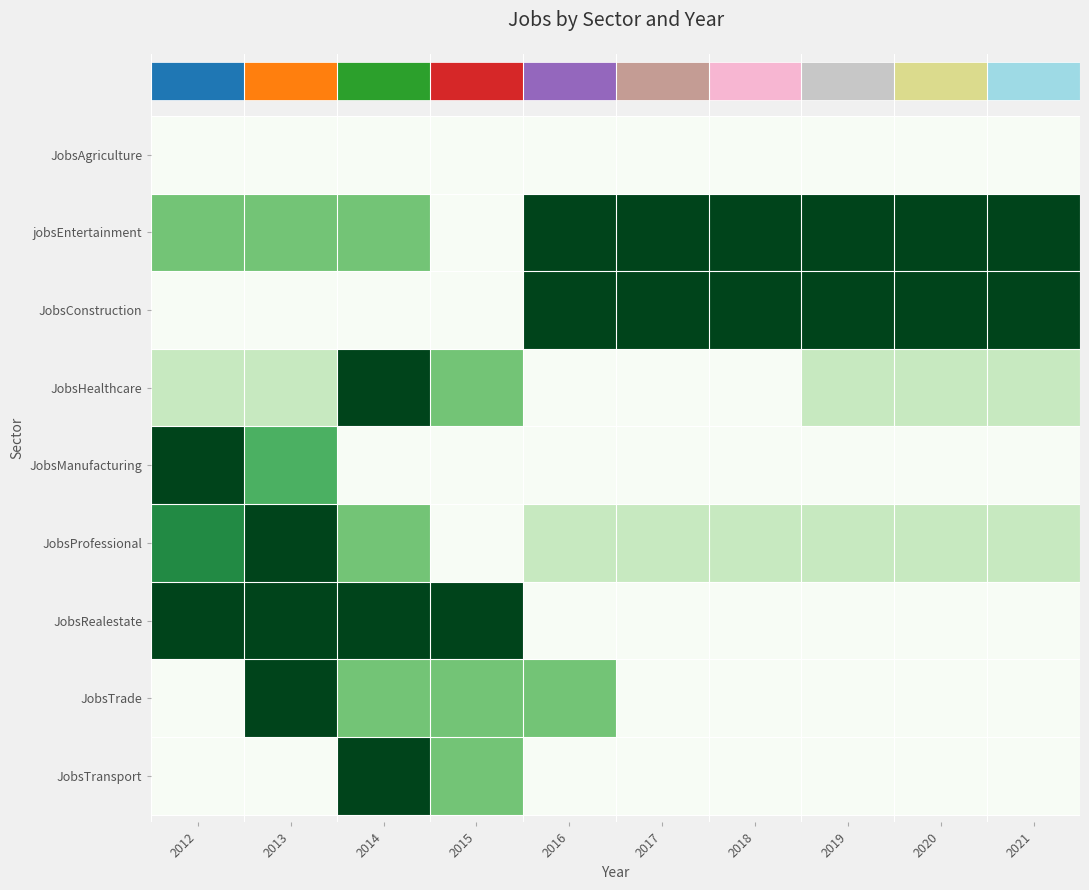

Reading left to right, what are all the values shown in this chart?

JobsAgriculture: 2012=1	2013=1	2014=1	2015=1	2016=1	2017=1	2018=1	2019=1	2020=1	2021=1
jobsEntertainment: 2012=6	2013=6	2014=6	2015=5	2016=7	2017=7	2018=7	2019=7	2020=7	2021=7
JobsConstruction: 2012=17	2013=17	2014=17	2015=17	2016=21	2017=21	2018=21	2019=21	2020=21	2021=21
JobsHealthcare: 2012=32	2013=32	2014=35	2015=33	2016=31	2017=31	2018=31	2019=32	2020=32	2021=32
JobsManufacturing: 2012=18	2013=16	2014=13	2015=13	2016=13	2017=13	2018=13	2019=13	2020=13	2021=13
JobsProfessional: 2012=30	2013=31	2014=29	2015=27	2016=28	2017=28	2018=28	2019=28	2020=28	2021=28
JobsRealestate: 2012=8	2013=8	2014=8	2015=8	2016=6	2017=6	2018=6	2019=6	2020=6	2021=6
JobsTrade: 2012=4	2013=6	2014=5	2015=5	2016=5	2017=4	2018=4	2019=4	2020=4	2021=4
JobsTransport: 2012=3	2013=3	2014=5	2015=4	2016=3	2017=3	2018=3	2019=3	2020=3	2021=3